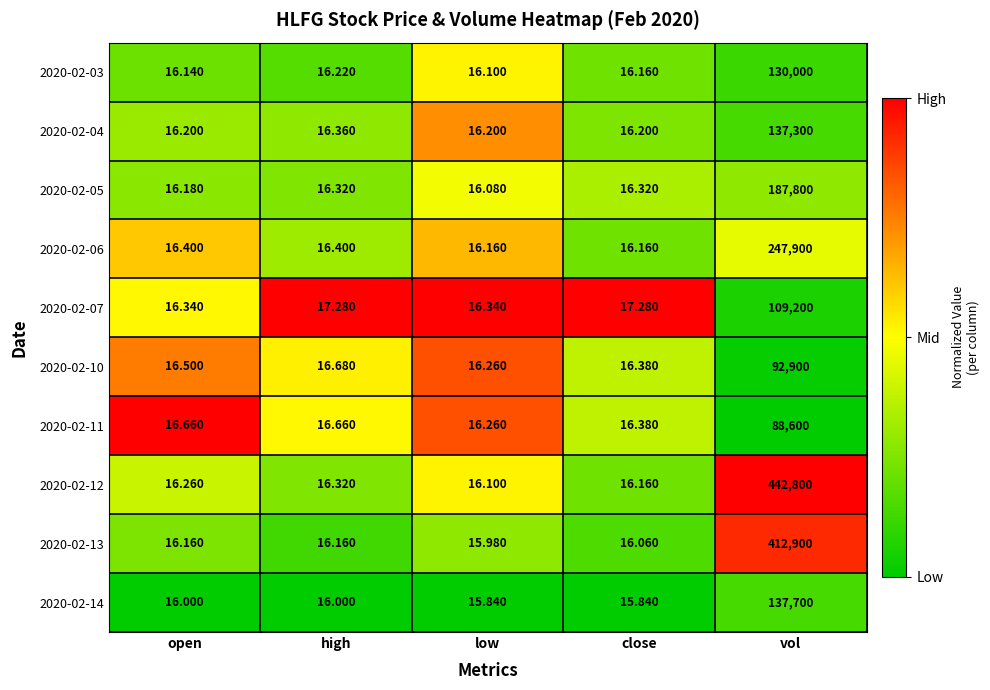

At which category is the sum across all series the highest?

vol